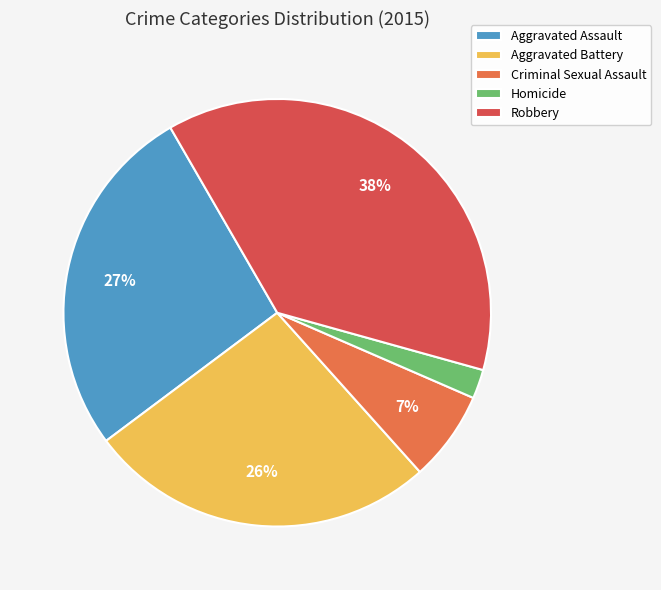

Which category has the biggest portion of the pie?

Robbery